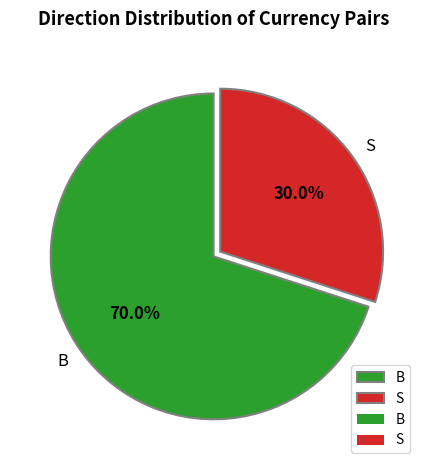

How many slices are in this pie chart?

2